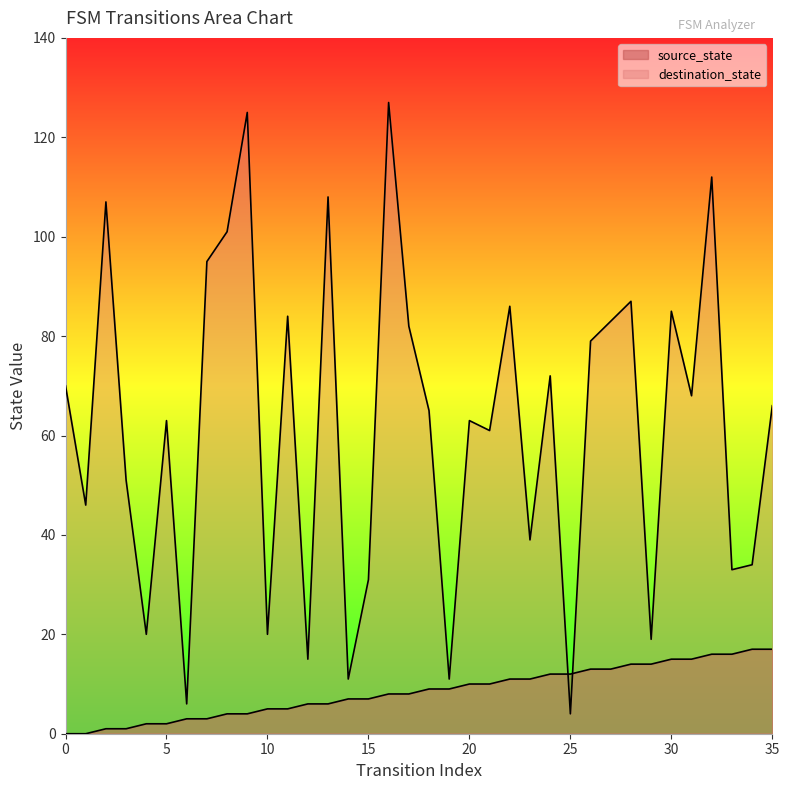

The value of destination_state at 17 is 43. True or false?

False